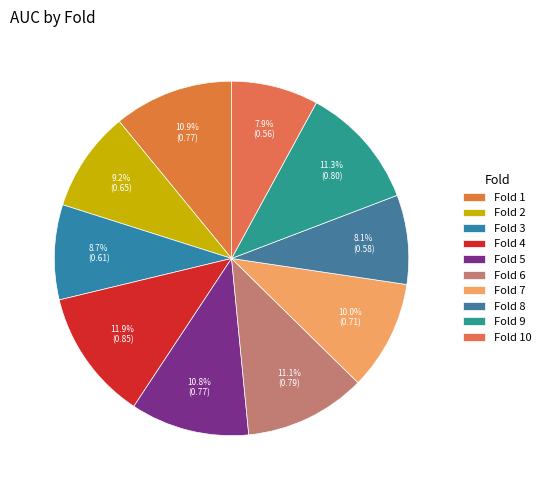

Which slice is the smallest?

Fold 10